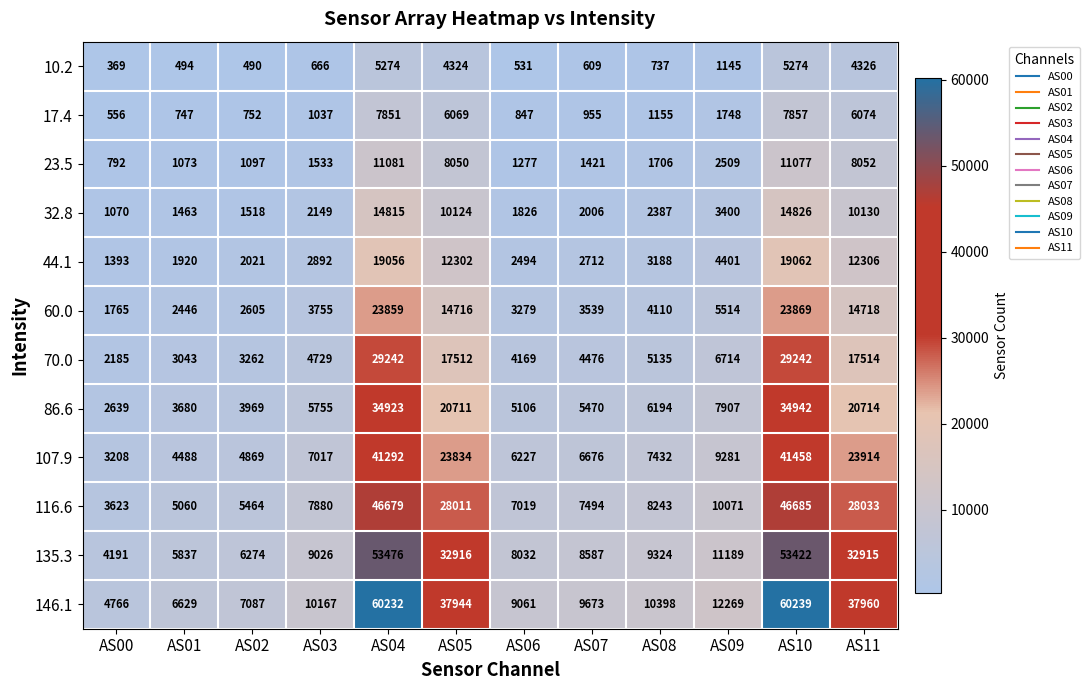

Which series changed the most between AS01 and AS08?

146.1